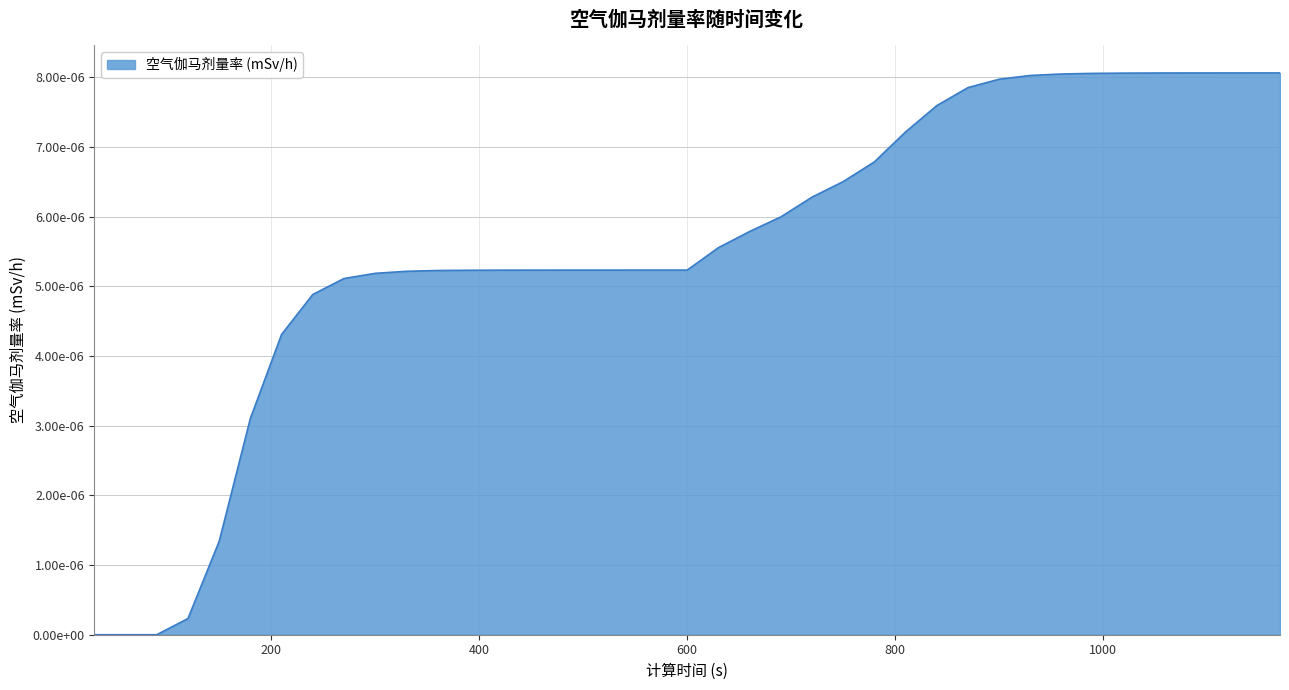

At which label is the value closest to 0?

30